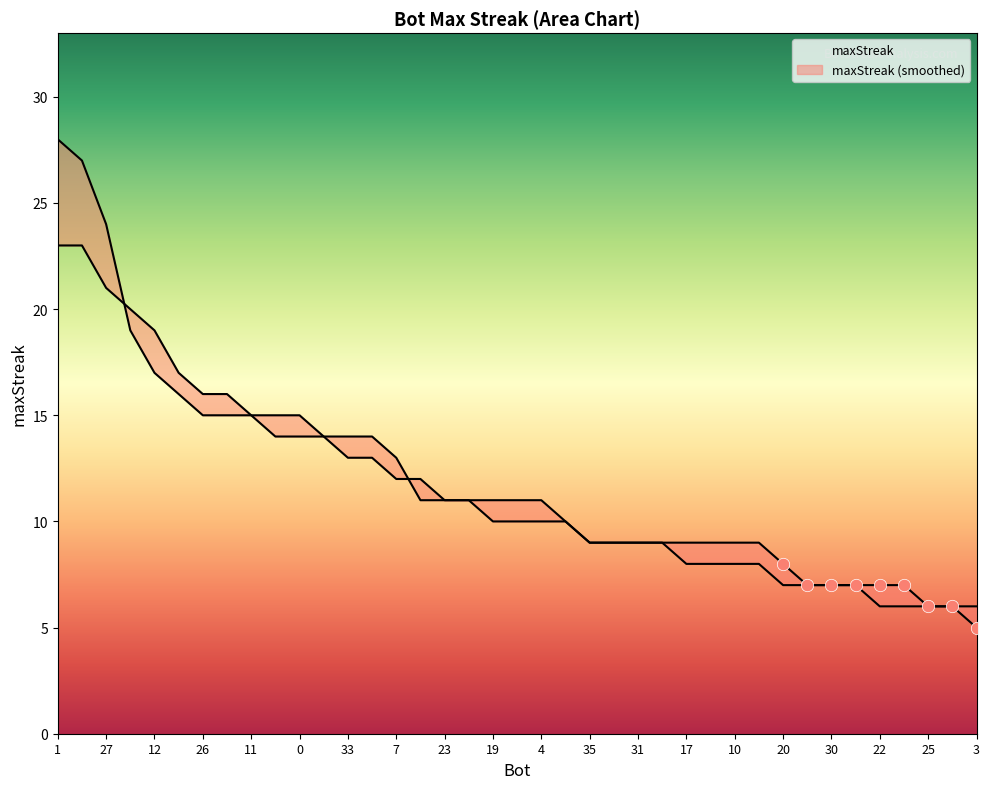

Approximately how many times larger is the value at 28 compared to 14?

0.7